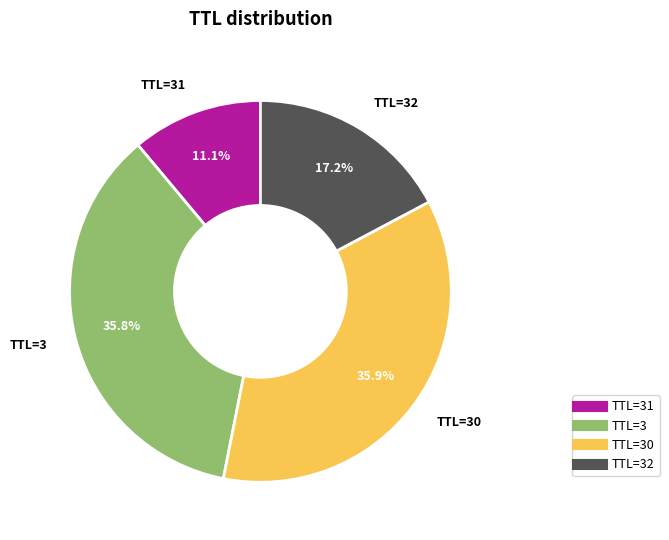

Is there any slice that represents more than half of the pie?

No